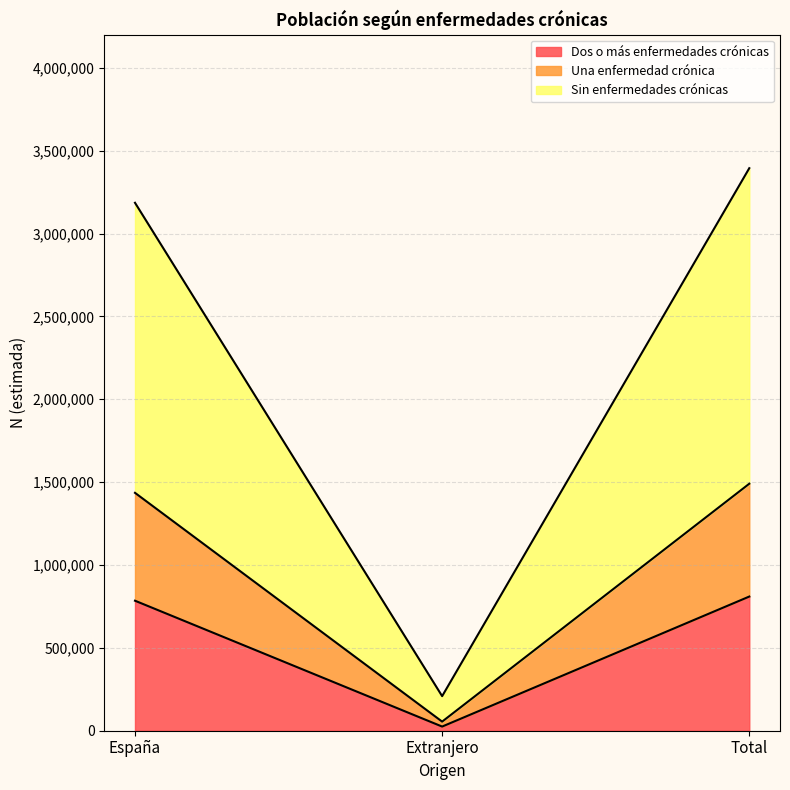

What are all the series names shown in the legend?

Dos o más enfermedades crónicas, Una enfermedad crónica, Sin enfermedades crónicas